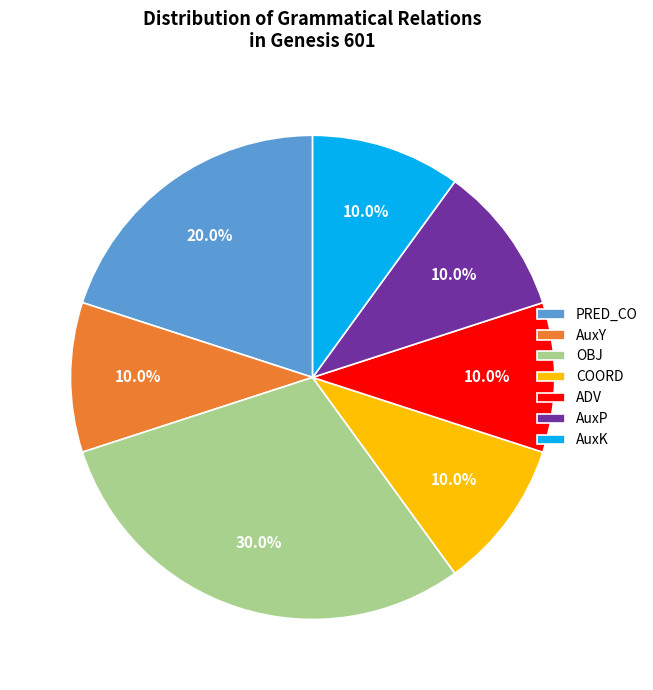

To the nearest percent, what is the combined percentage of AuxY and PRED_CO?

30%